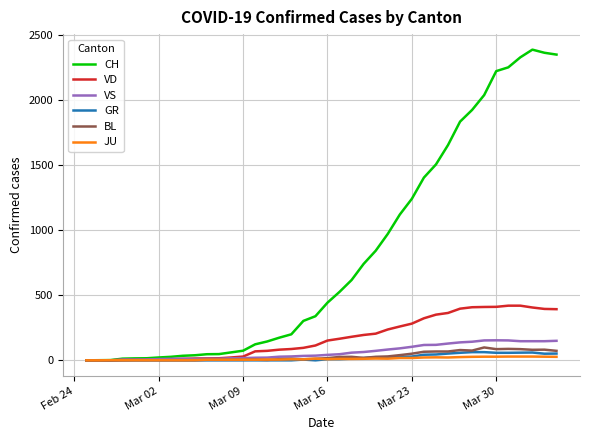

Which series has the largest total across all categories?

CH